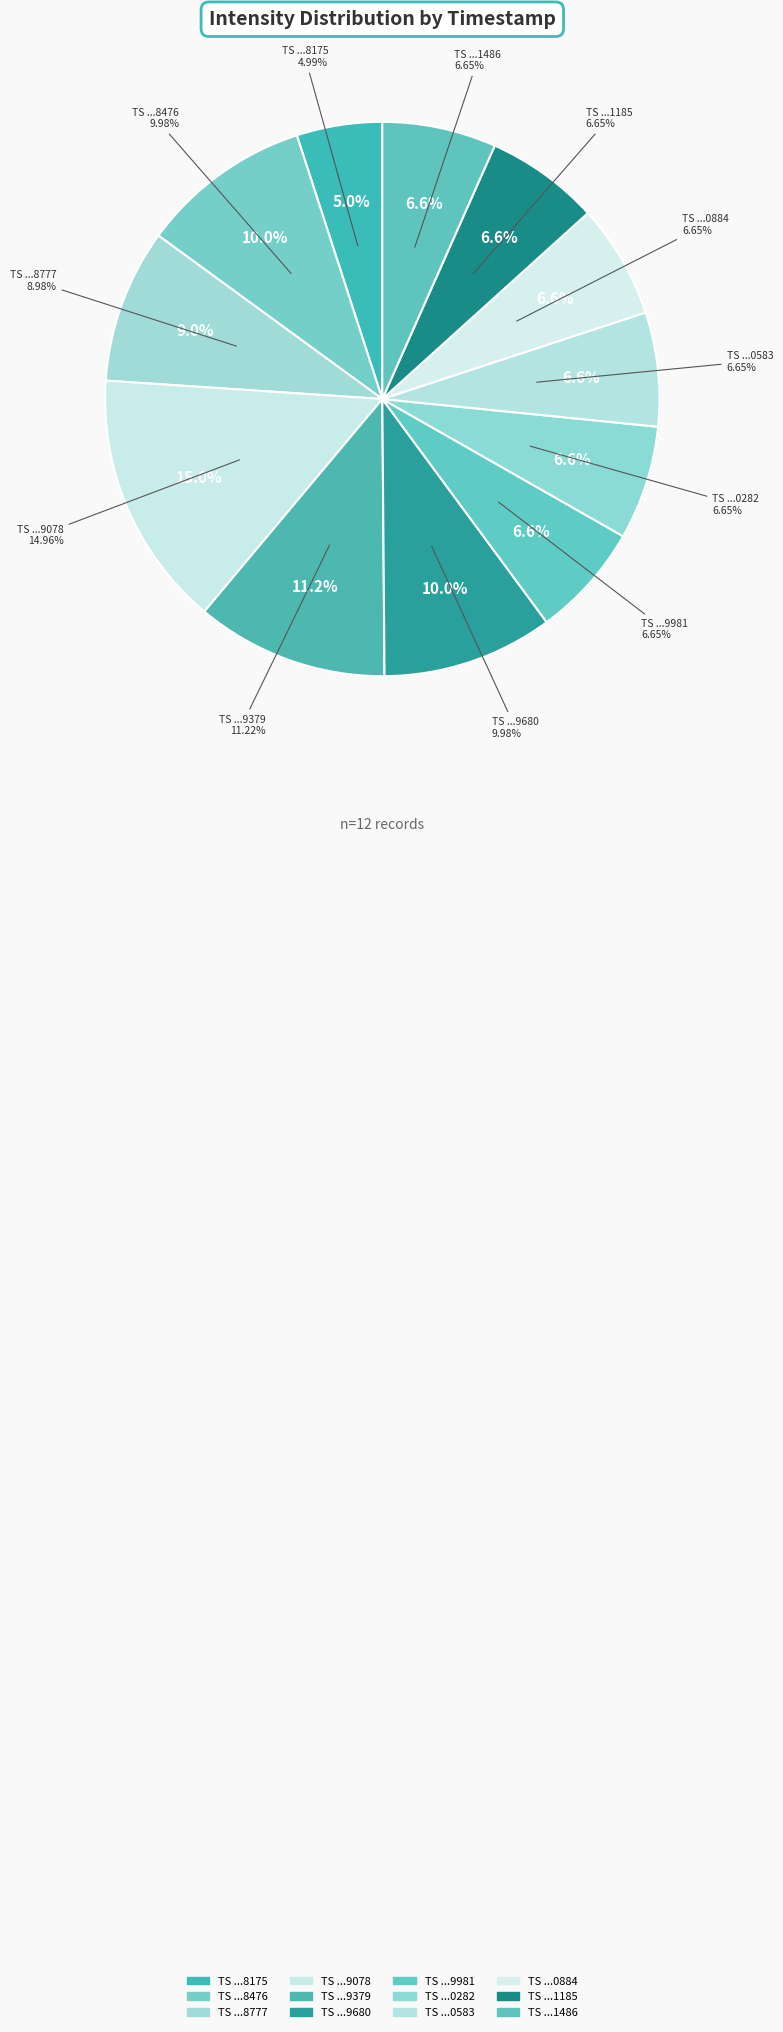

Does 1697870282 represent more than half of the total?

No